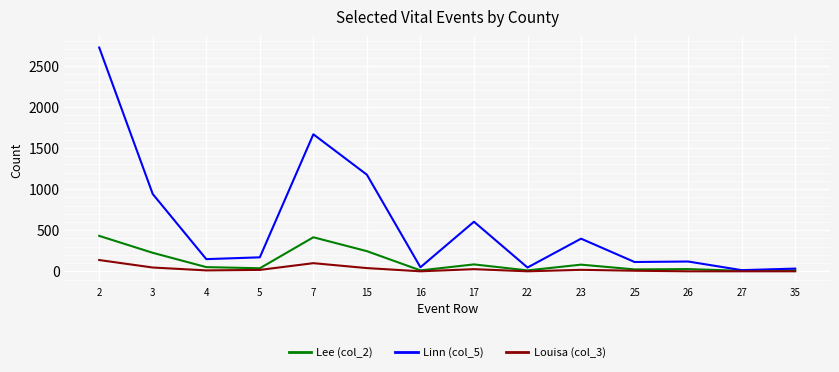

List the series in order of their overall mean, lowest first.

Louisa (col_3), Lee (col_2), Linn (col_5)